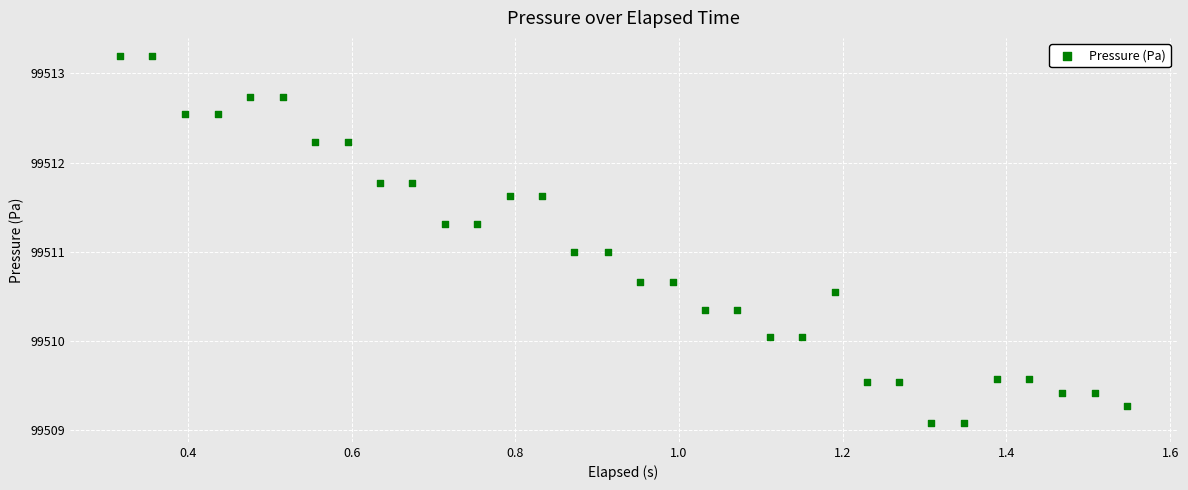

What is the range of X values (max minus min)?

1.2